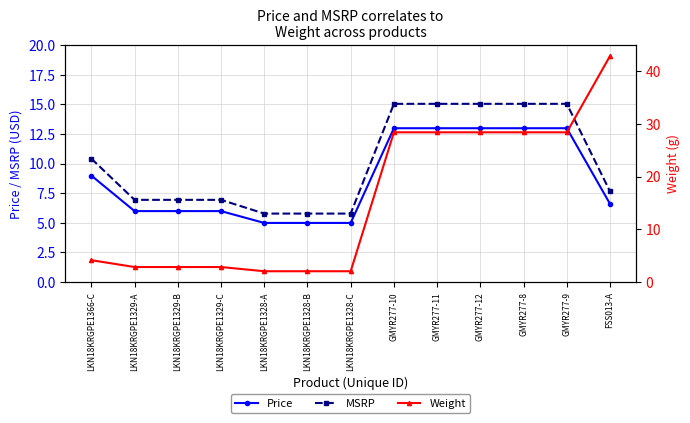

What is the difference between the highest and lowest values at GMYR277-9?

15.4